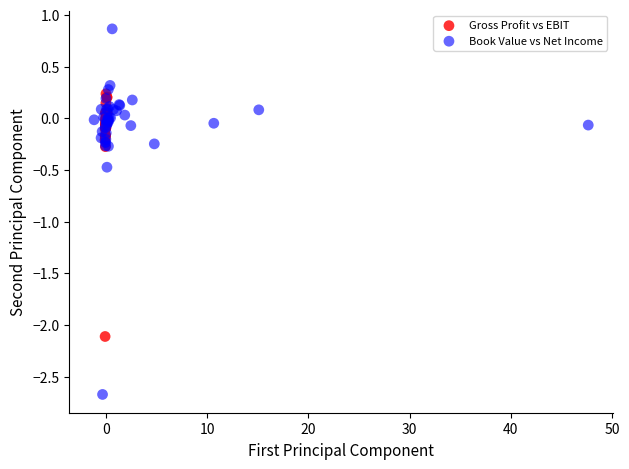

Which series contains the highest Y value?

Book Value vs Net Income